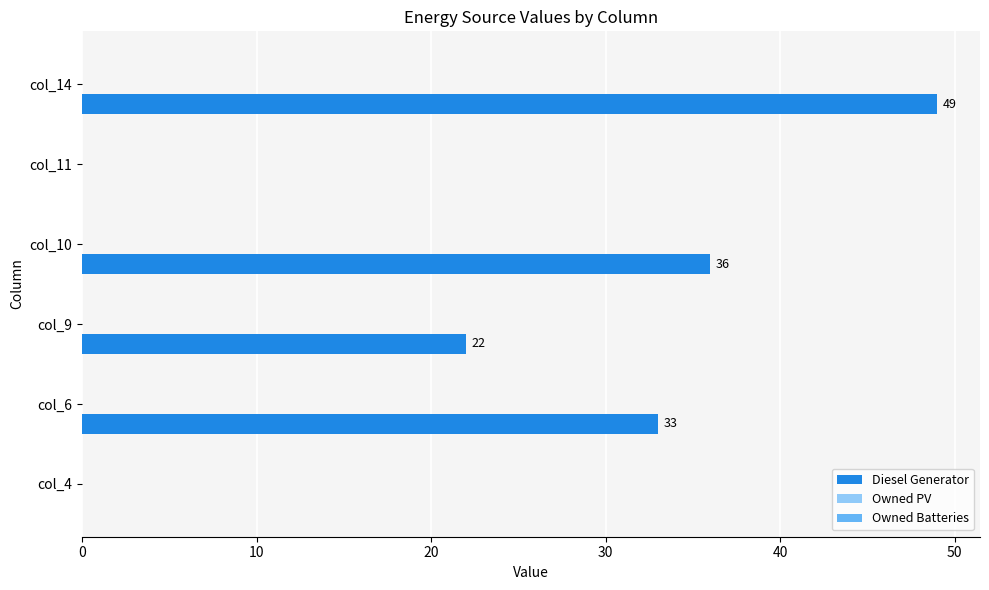

How many values are above zero?

4